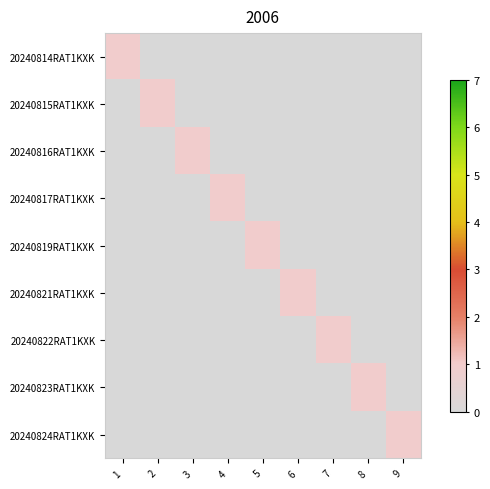

Reading left to right, what are all the values shown in this chart?

20240814RAT1KXK: 1=1	2=0	3=0	4=0	5=0	6=0	7=0	8=0	9=0
20240815RAT1KXK: 1=0	2=1	3=0	4=0	5=0	6=0	7=0	8=0	9=0
20240816RAT1KXK: 1=0	2=0	3=1	4=0	5=0	6=0	7=0	8=0	9=0
20240817RAT1KXK: 1=0	2=0	3=0	4=1	5=0	6=0	7=0	8=0	9=0
20240819RAT1KXK: 1=0	2=0	3=0	4=0	5=1	6=0	7=0	8=0	9=0
20240821RAT1KXK: 1=0	2=0	3=0	4=0	5=0	6=1	7=0	8=0	9=0
20240822RAT1KXK: 1=0	2=0	3=0	4=0	5=0	6=0	7=1	8=0	9=0
20240823RAT1KXK: 1=0	2=0	3=0	4=0	5=0	6=0	7=0	8=1	9=0
20240824RAT1KXK: 1=0	2=0	3=0	4=0	5=0	6=0	7=0	8=0	9=1